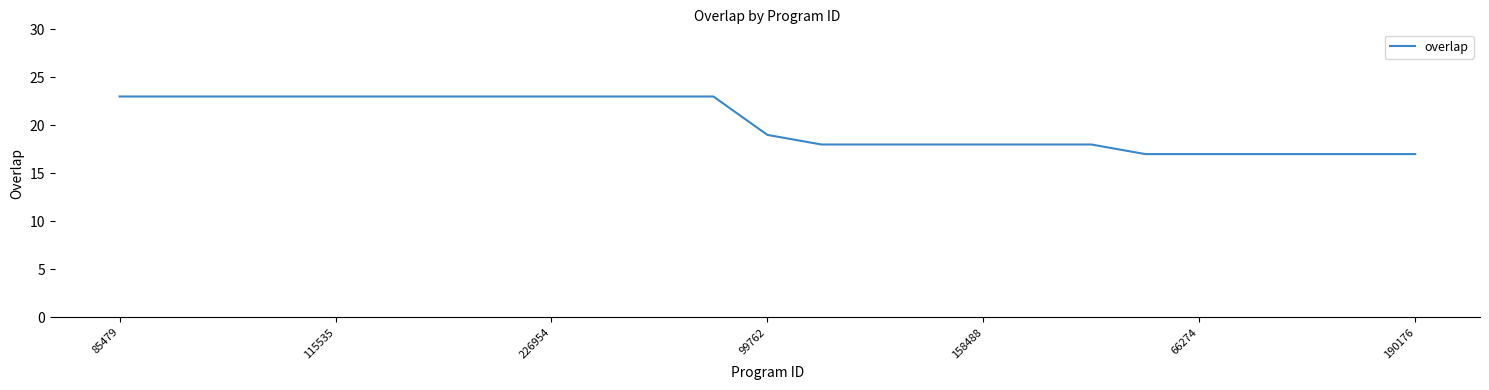

What is the smallest value displayed?

17